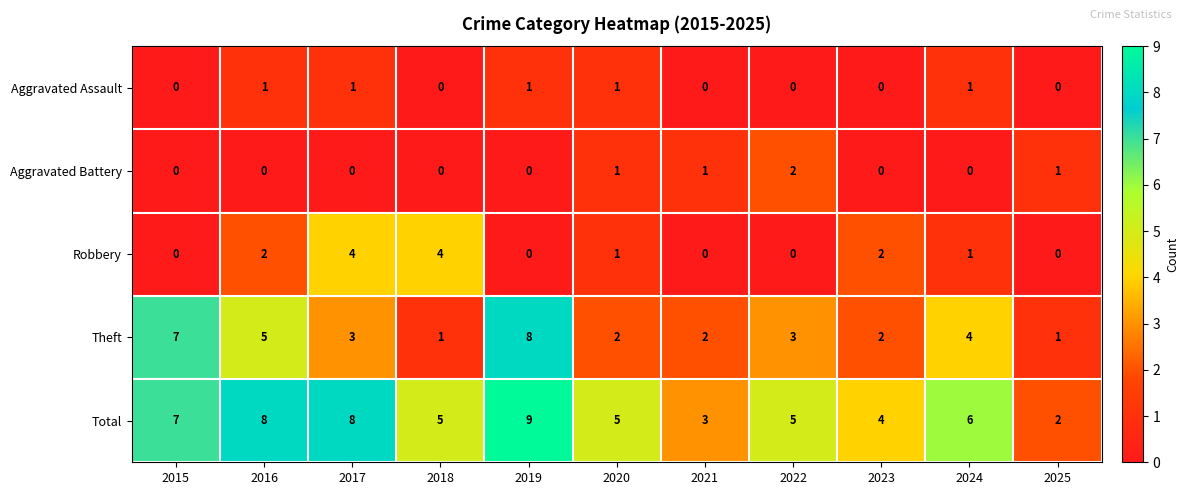

Which series changed the most between 2016 and 2022?

Total